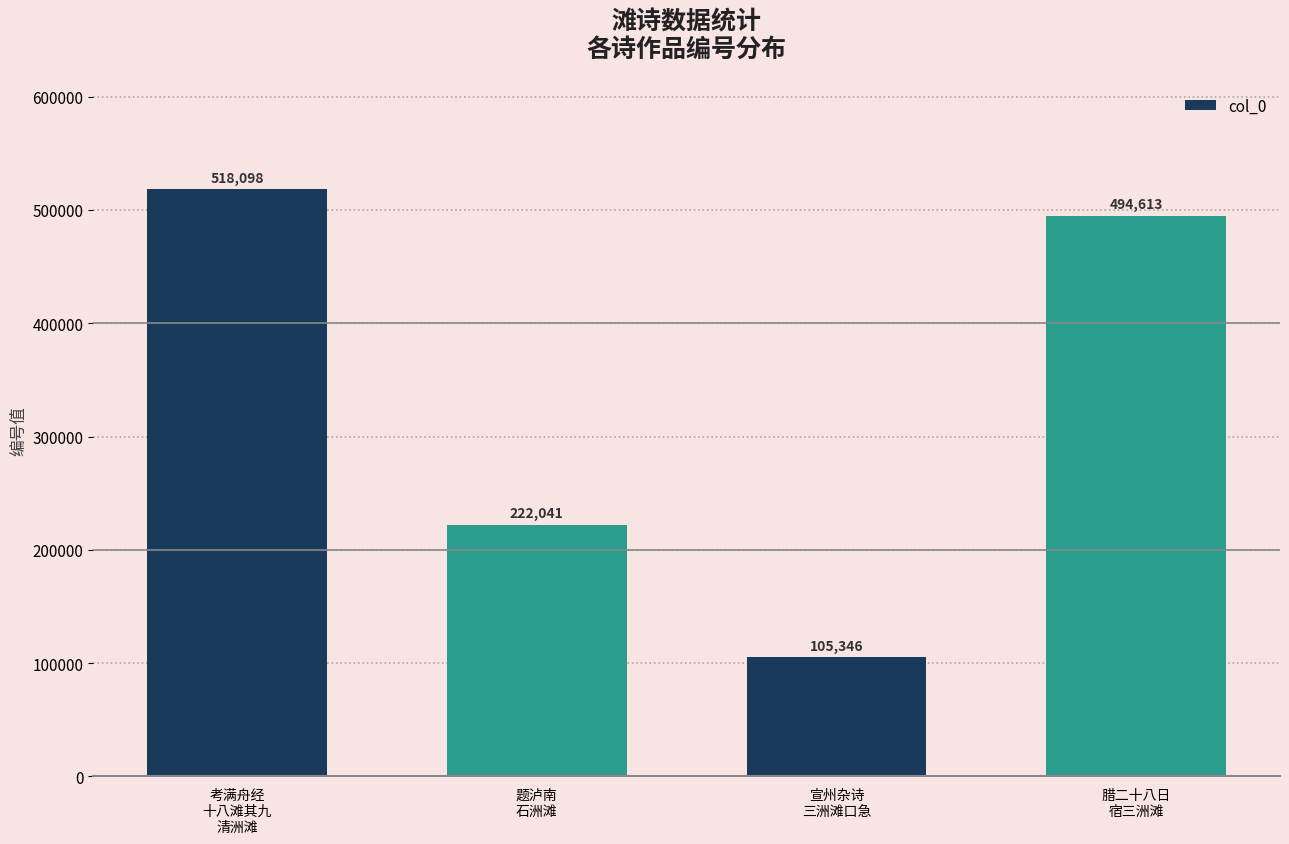

At which category does the chart reach its minimum across all series?

宣州杂诗
三洲滩口急